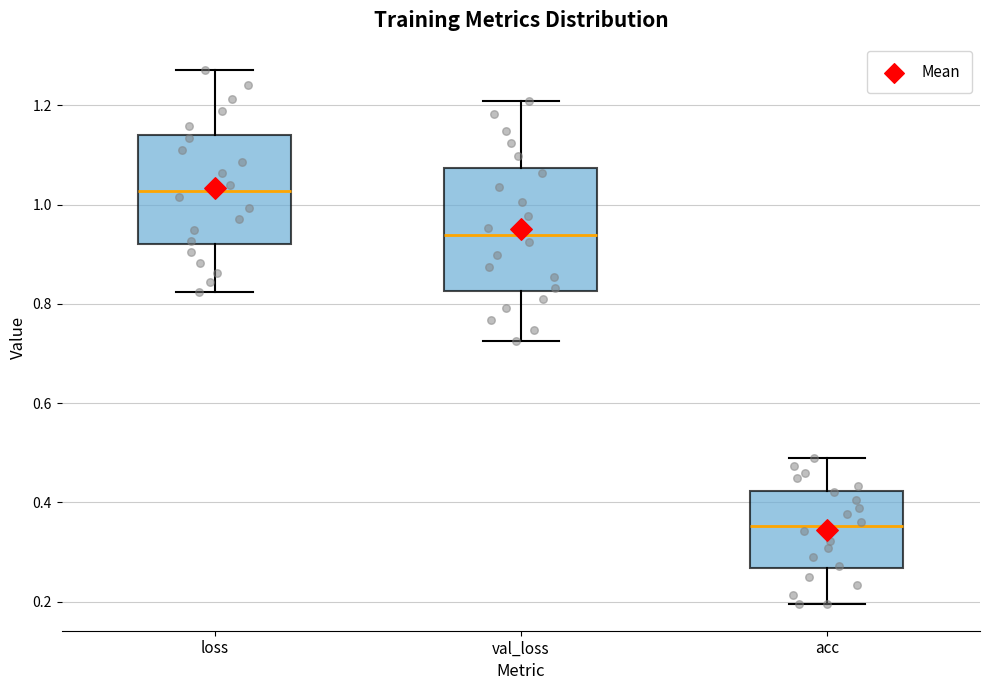

Which box's median line is the highest?

loss